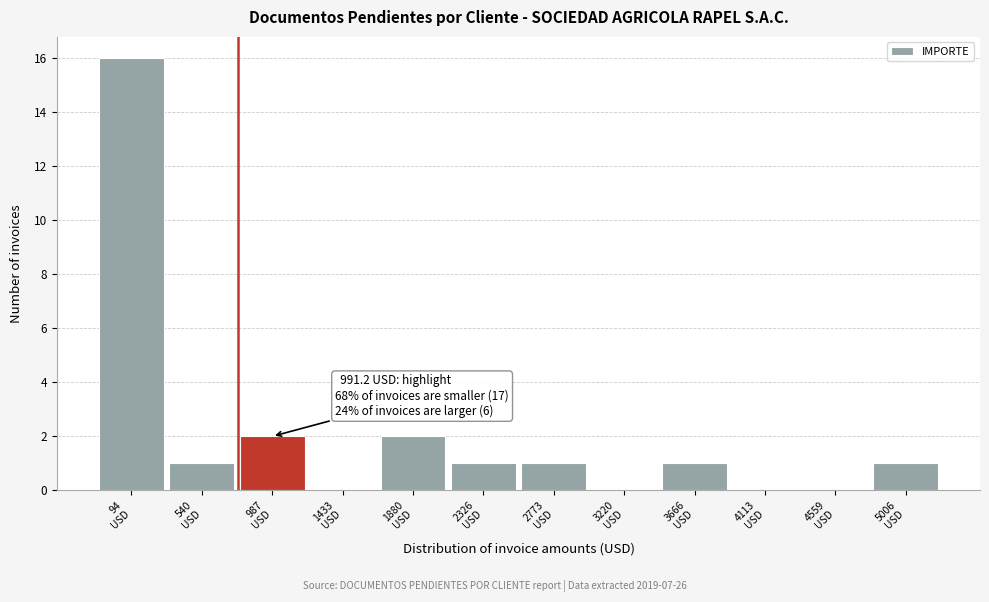

What is the maximum value shown in the chart?

16